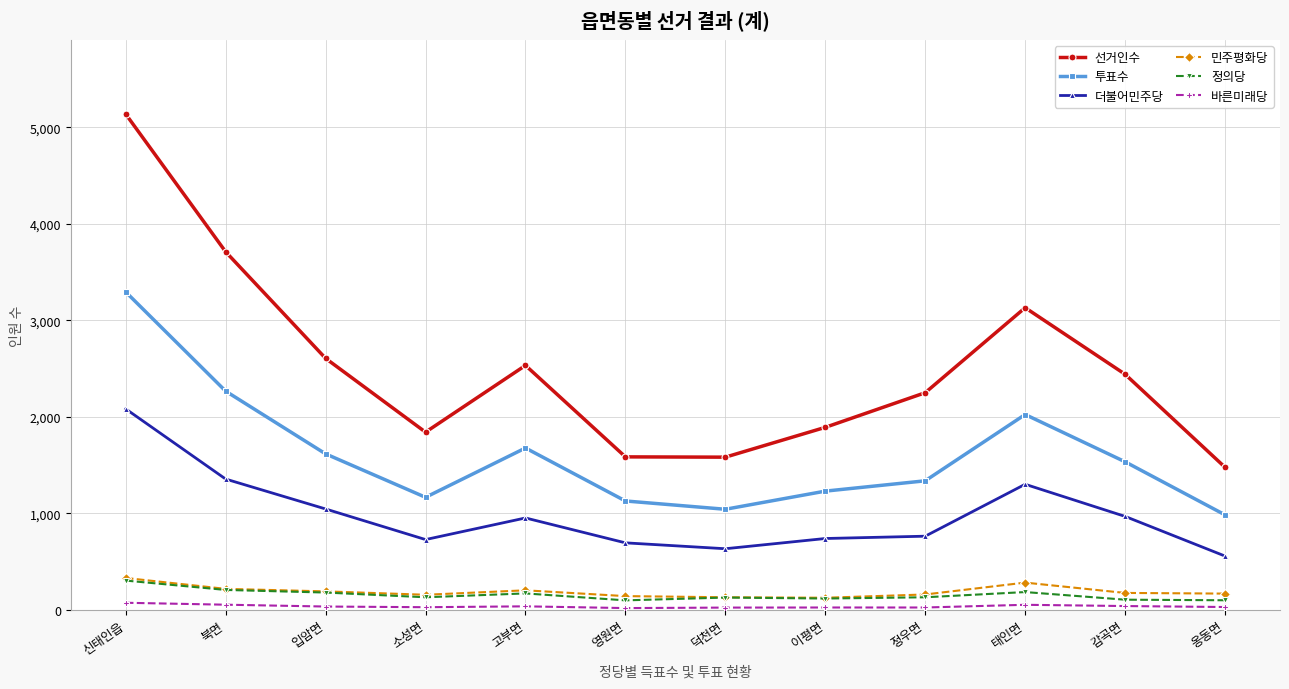

In 투표수, how many points are lower than both neighbors (excluding endpoints)?

2